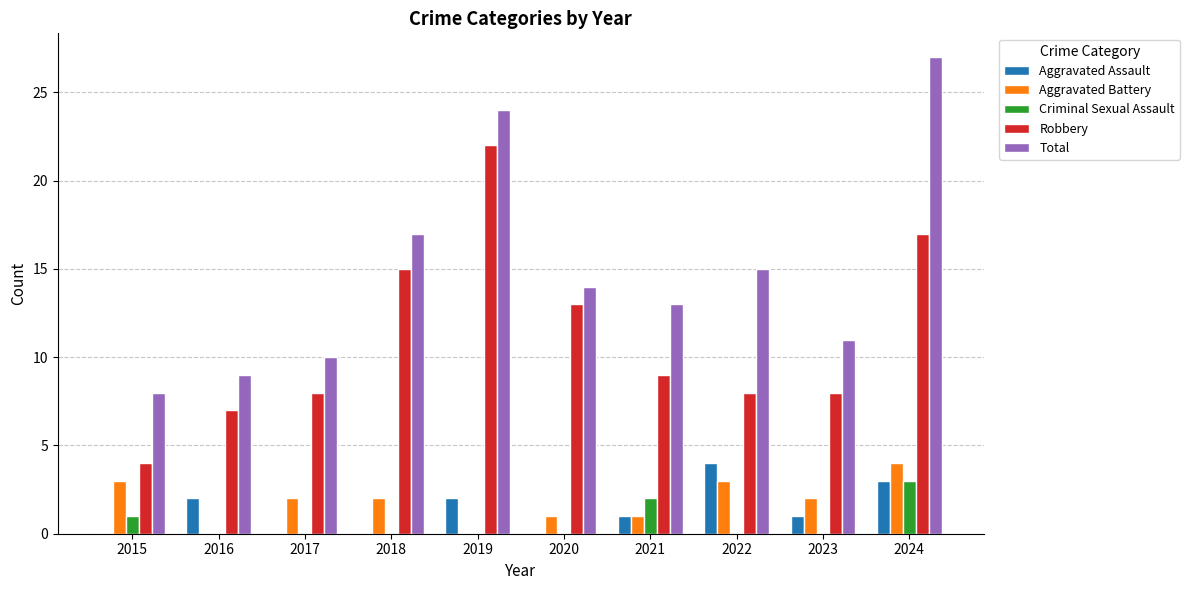

What are all the series names shown in the legend?

Aggravated Assault, Aggravated Battery, Criminal Sexual Assault, Robbery, Total